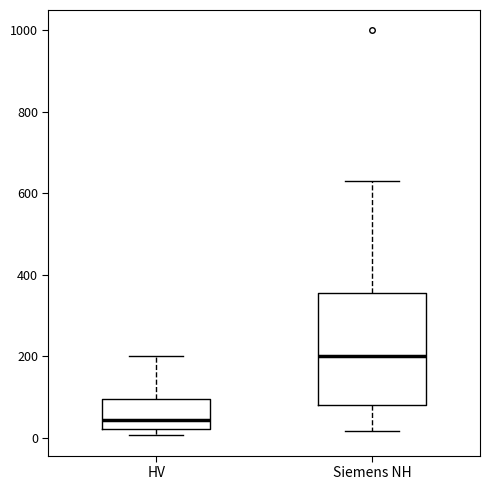

Comparing the boxes themselves (not the whiskers), which one is the tallest?

Siemens NH